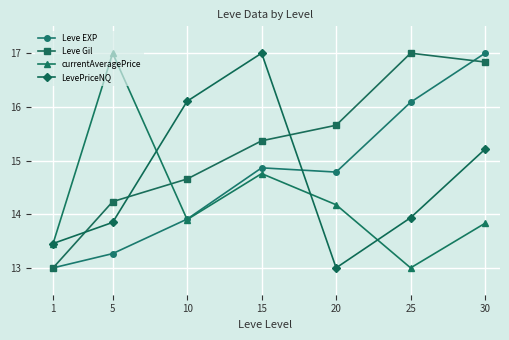

Does the chart have visible grid lines?

Yes